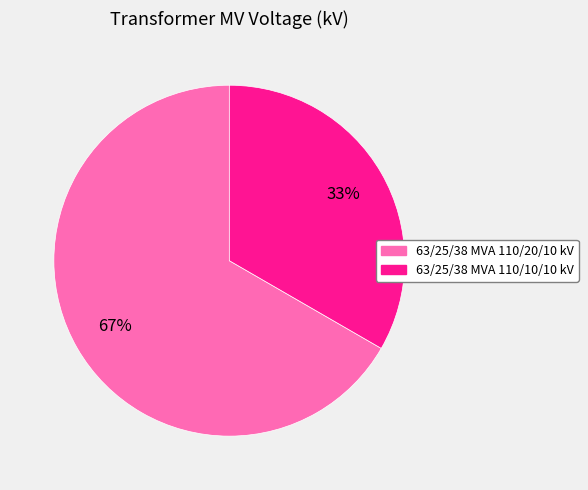

Approximately how many times larger is the value at 63/25/38 MVA 110/20/10 kV compared to 63/25/38 MVA 110/10/10 kV?

2.0